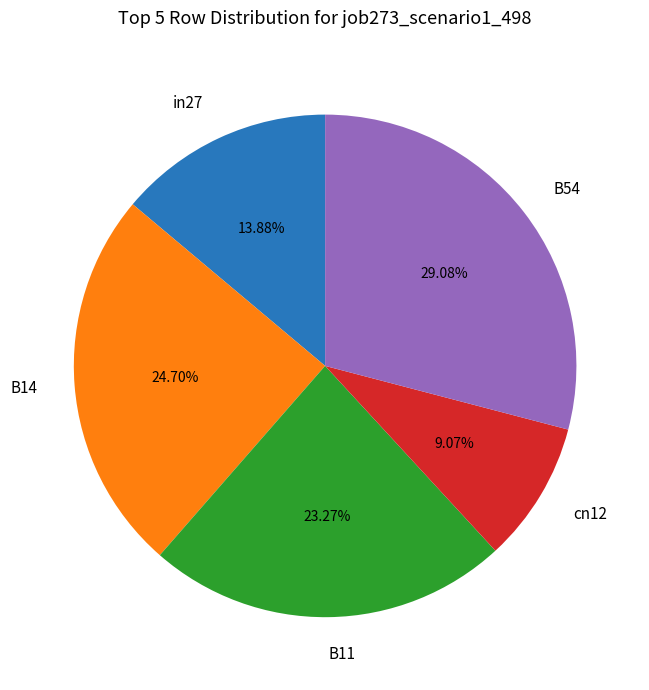

How many segments does this pie chart have?

5